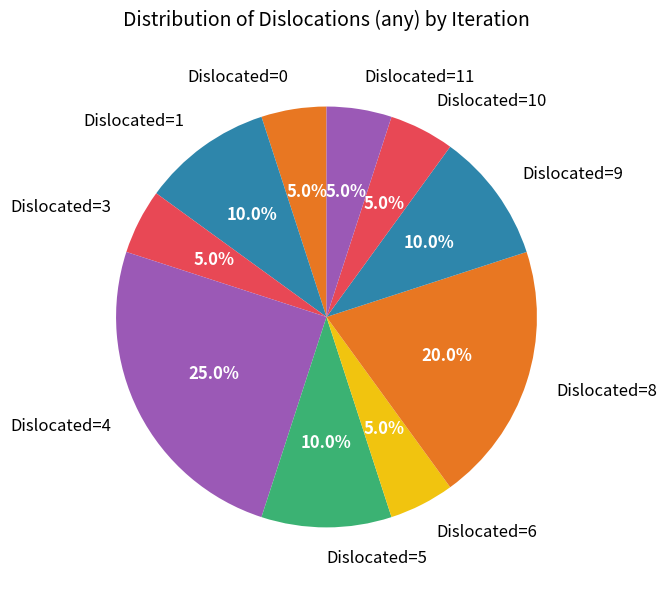

What portion of the pie excludes Dislocated=8?

80.0%